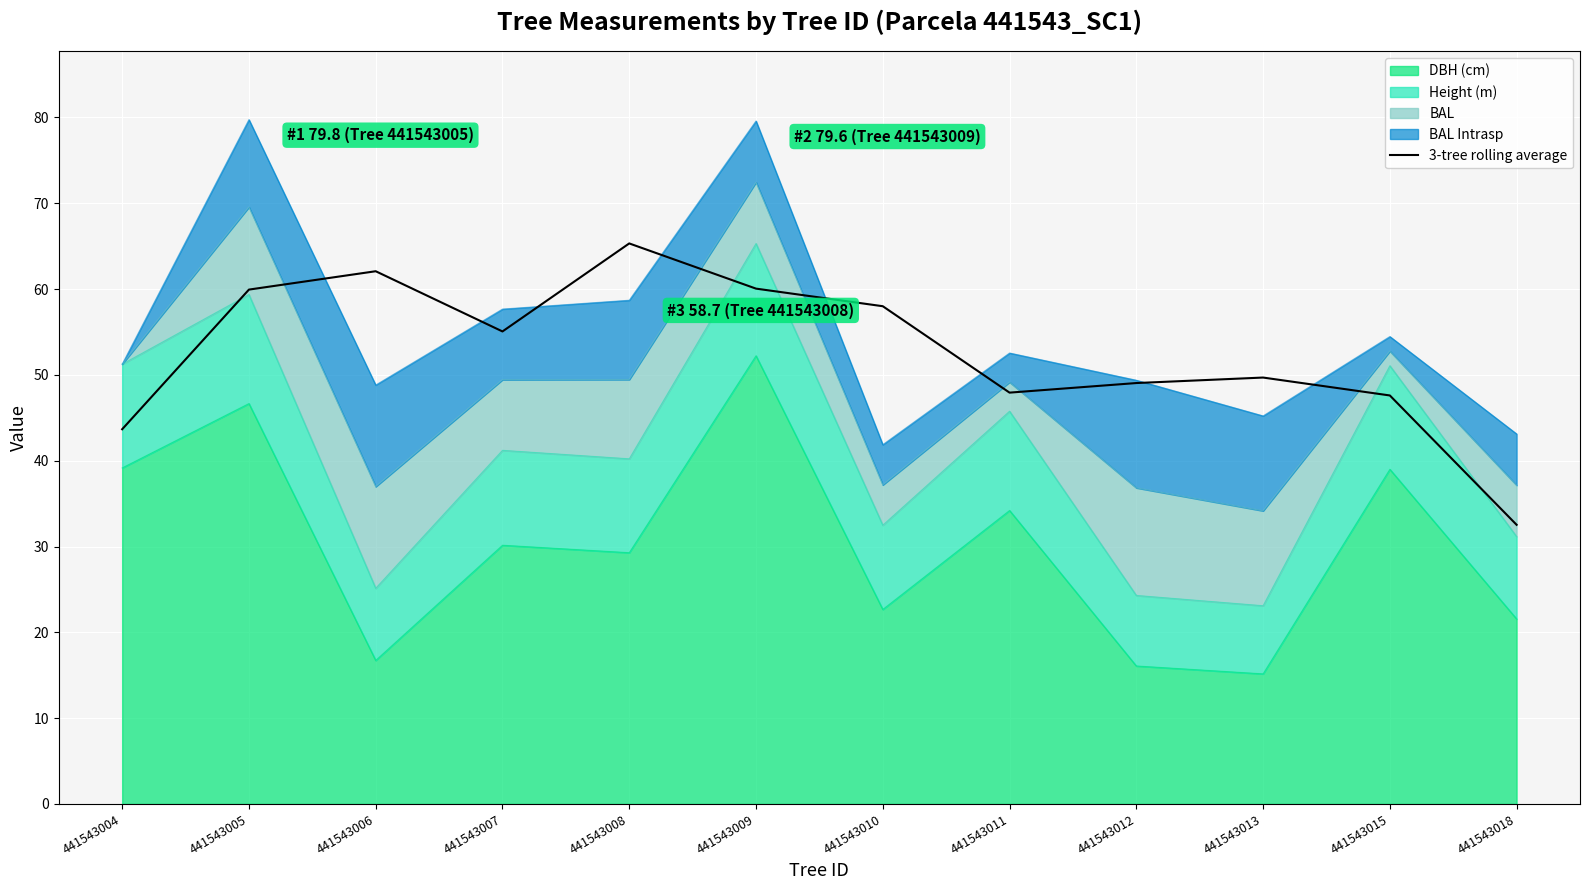

How many data points does each series have?

12